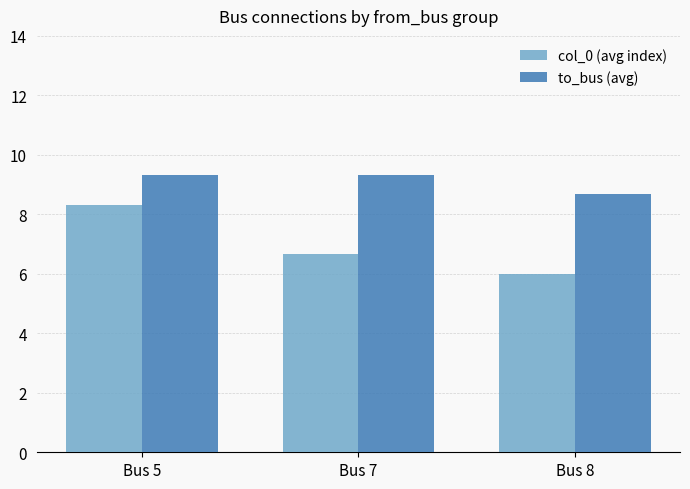

What is the value of the to_bus (avg) bar at the 1st from the left?

9.3